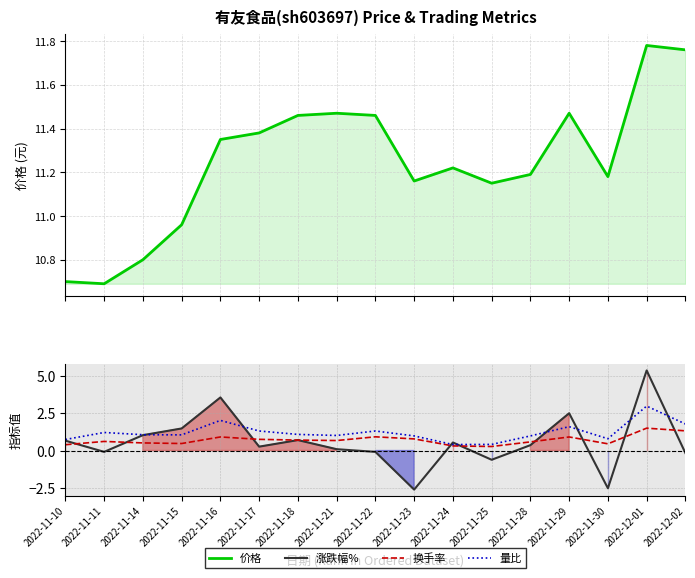

Between which two adjacent categories do 涨跌幅% and 换手率 first intersect?

2022-11-10 and 2022-11-11